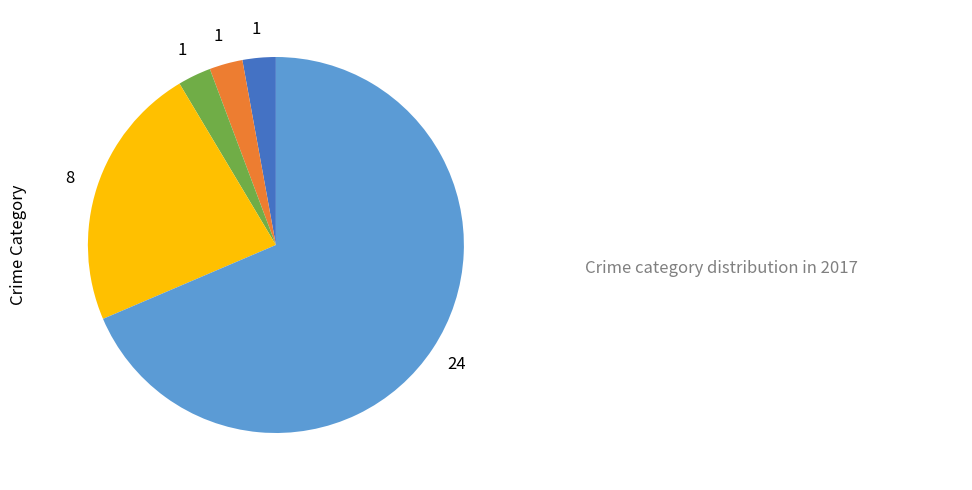

How many segments does this pie chart have?

5